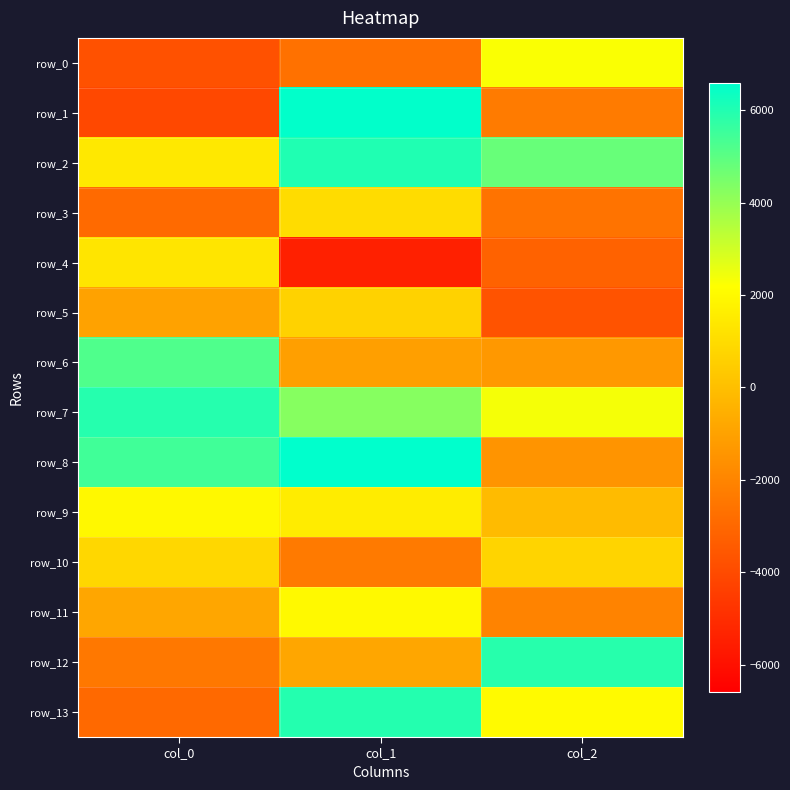

How many data points in row_8 are above 5462?

2